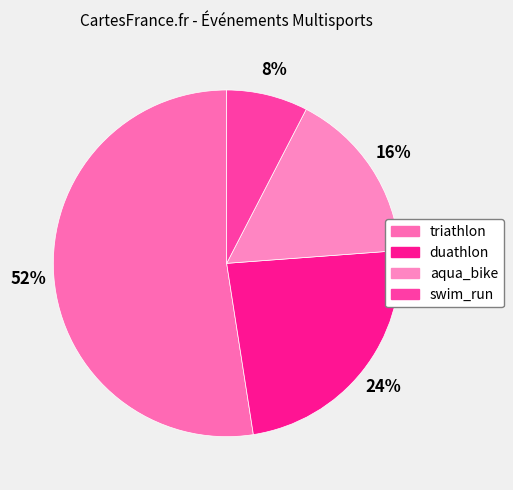

Count the number of slices in the pie.

4